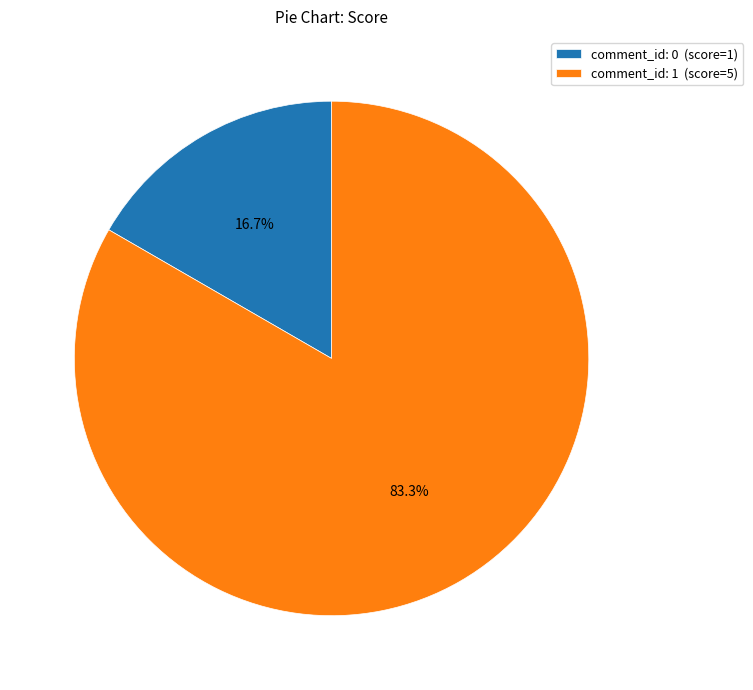

Which has a higher value, comment_id: 0 (score=1) or comment_id: 1 (score=5)?

comment_id: 1 (score=5)